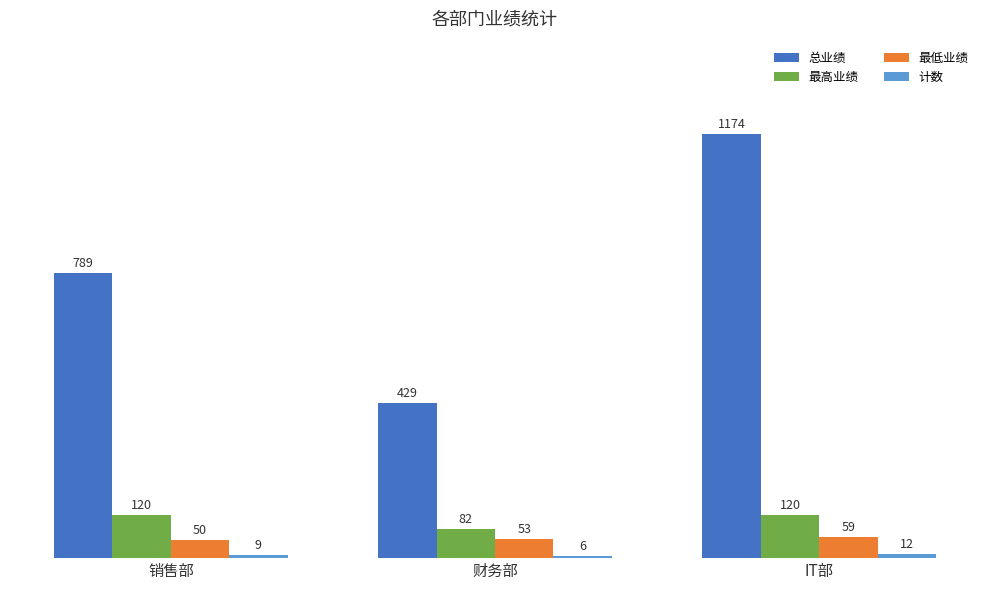

How many bars are there in total?

12